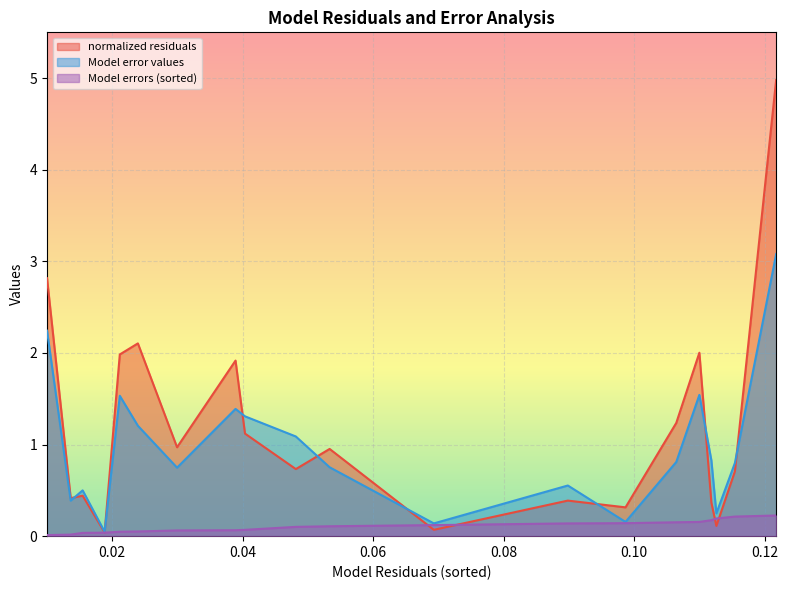

Rank the series by their maximum value, from highest to lowest.

normalized residuals, Model error values, Model errors (sorted)